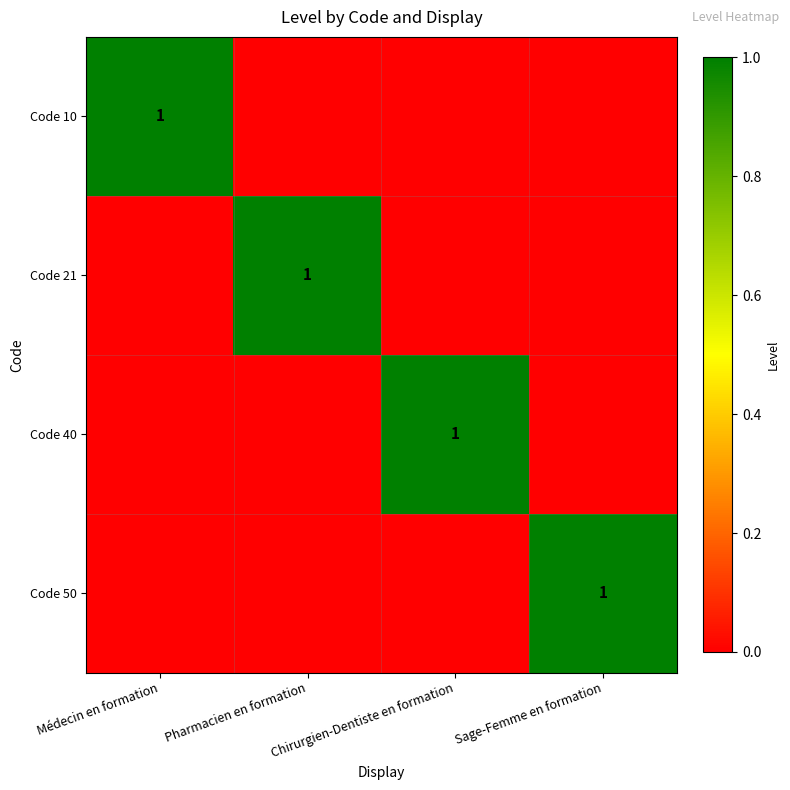

The value of Code 21 at Pharmacien en formation is 0. True or false?

False